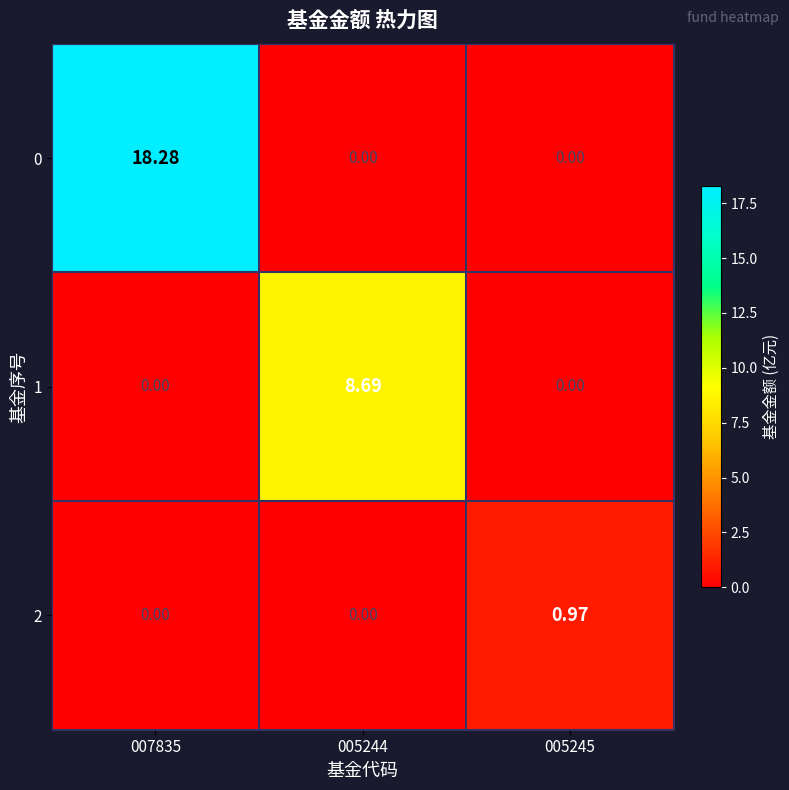

How many series are shown in this chart?

3